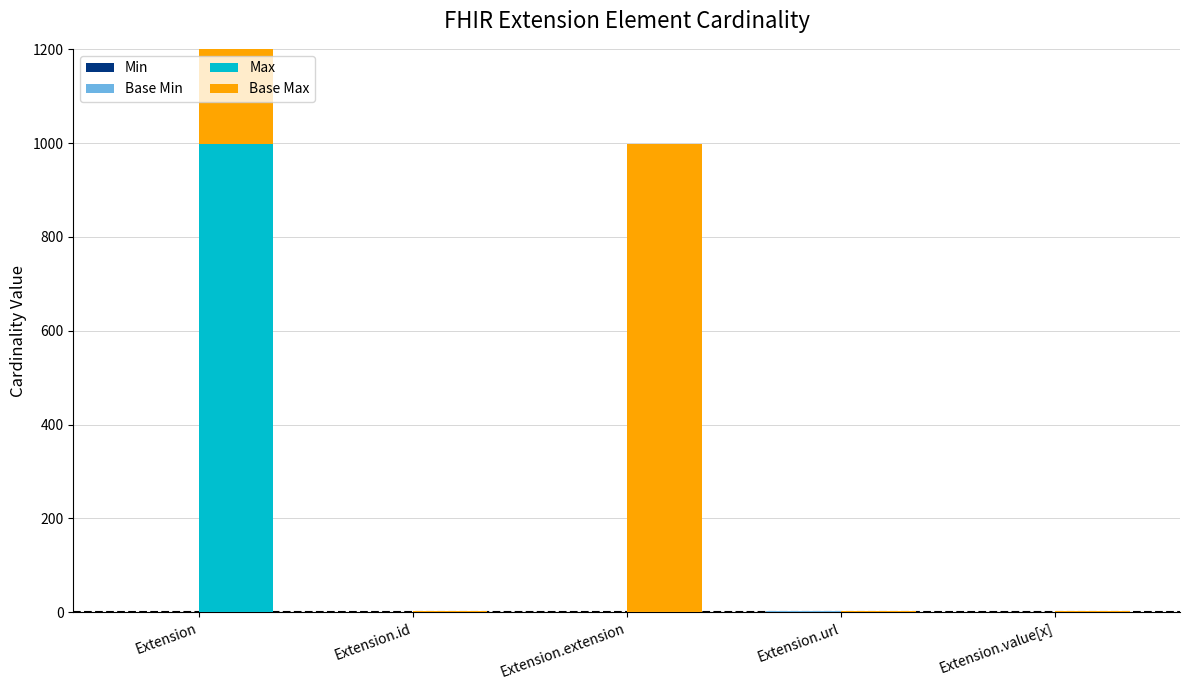

At which label does Max first exceed 1?

Extension